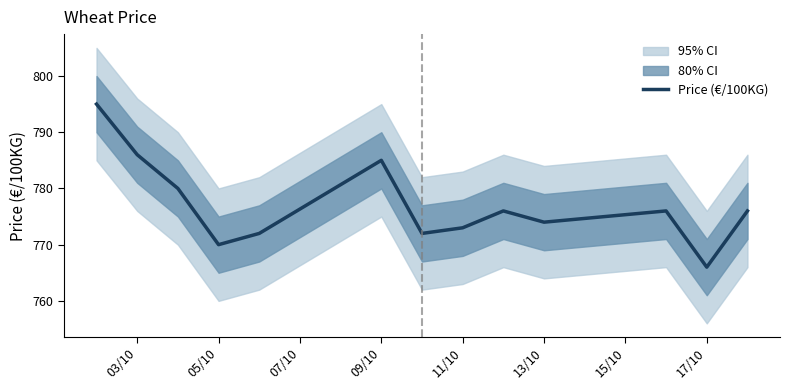

What is the minimum value for Price (€/100KG)?

766